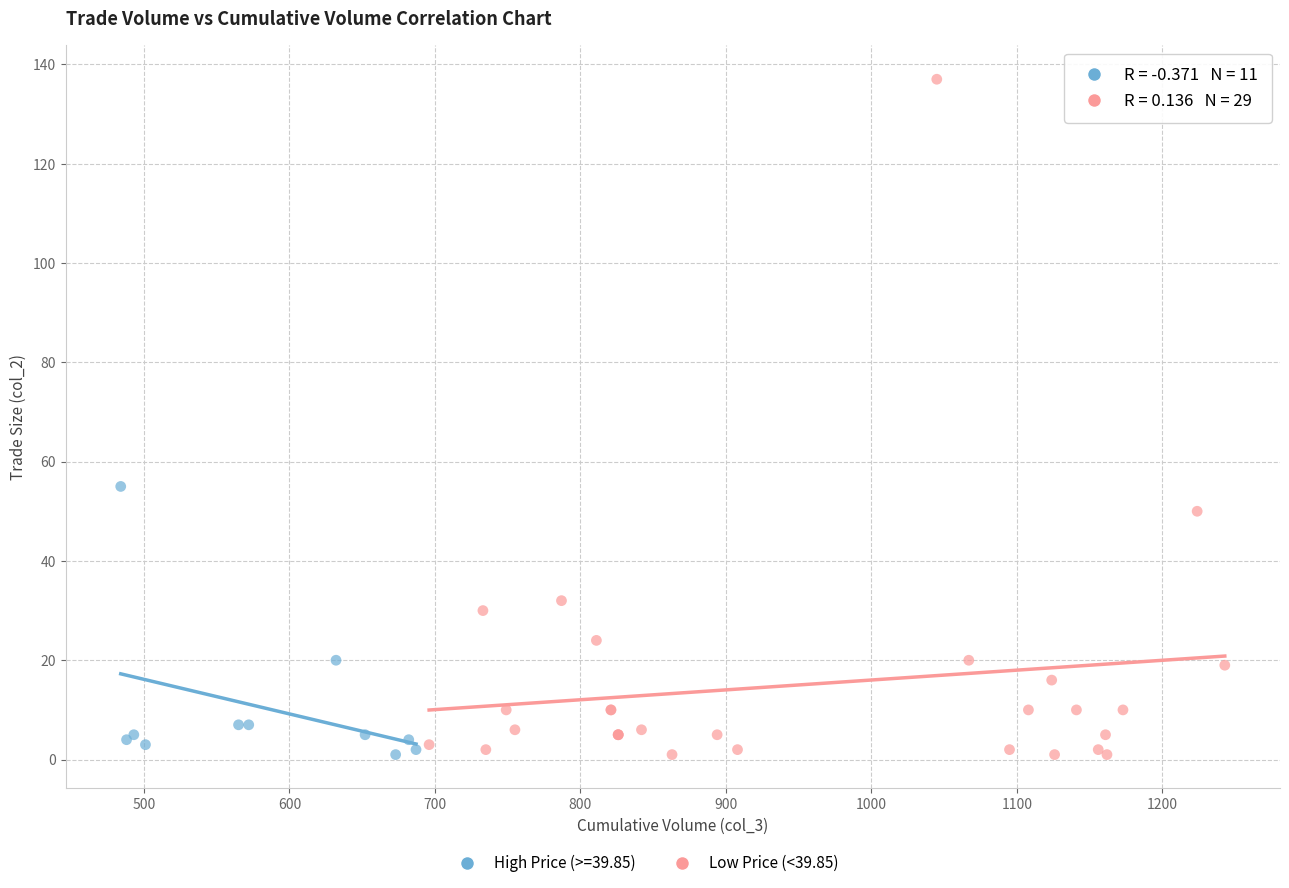

Which series has the widest spread of Y values?

Low Price (<39.85)